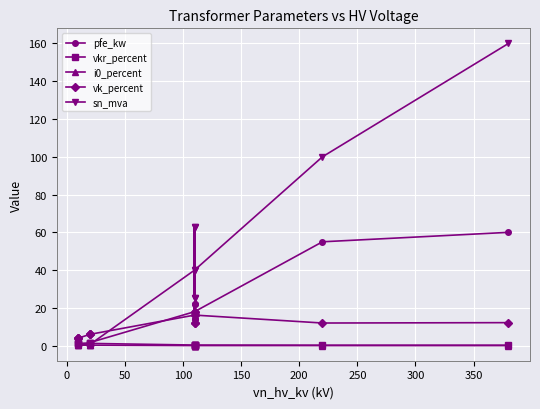

What is the value of the vkr_percent point at the 13th from the left?

0.3